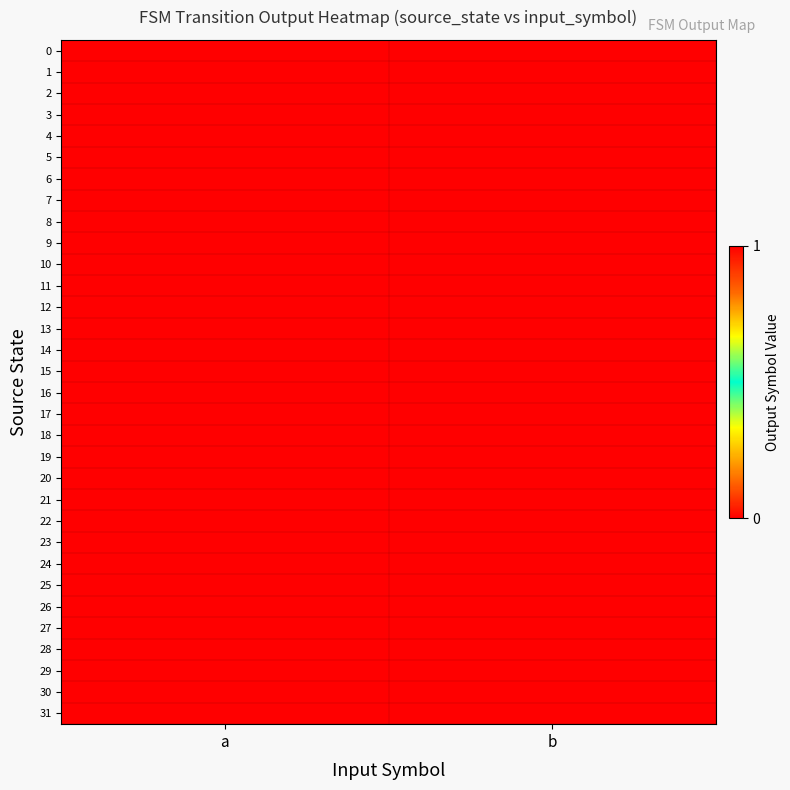

How many data points does each series have?

2